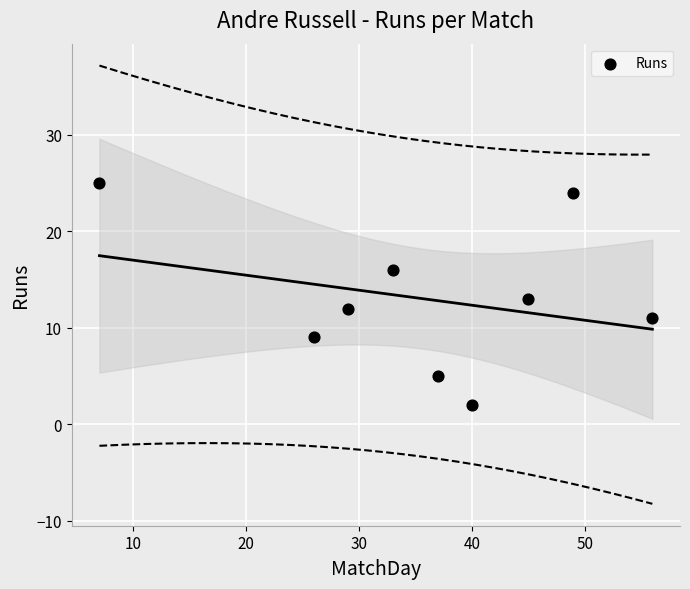

What is the range of X values (max minus min)?

49